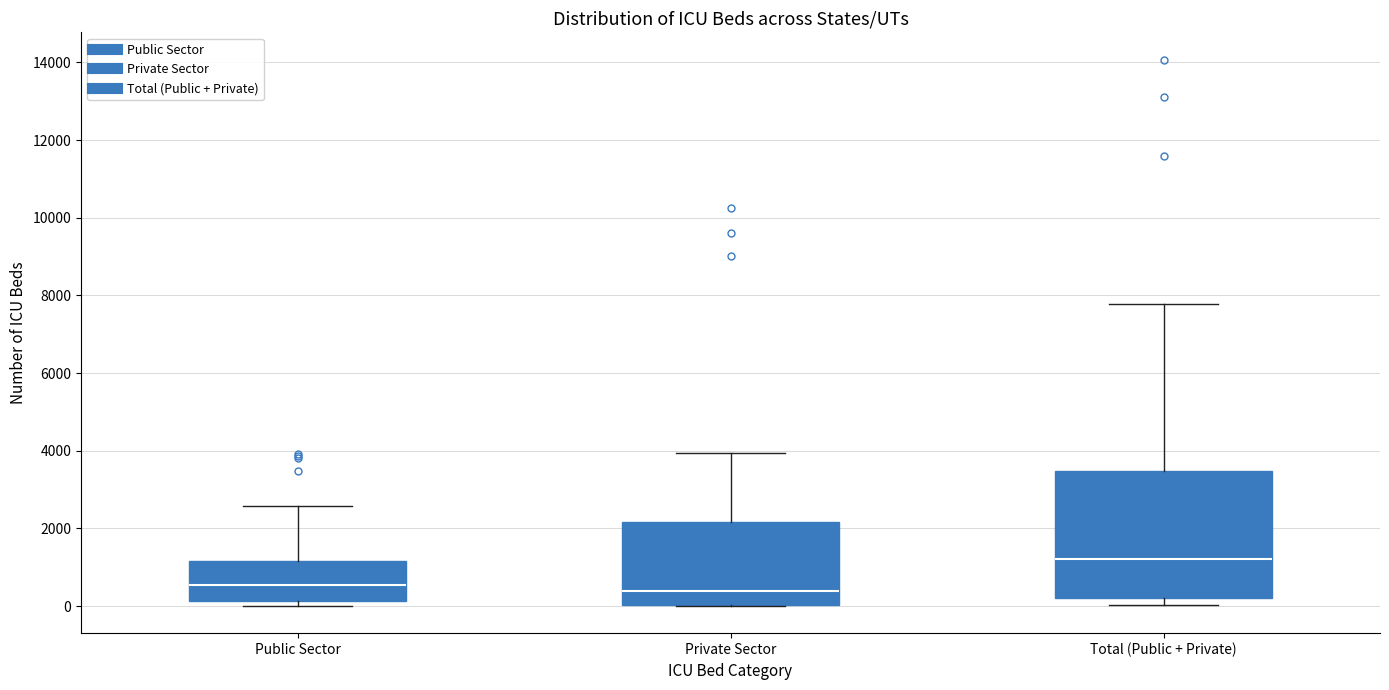

Reading left to right, transcribe this box plot: for each box, give where its median line is, the range the box spans, and where its two whiskers end, as read against the y-axis. The values are not printed on the chart, so give them approximately, as read against the axis.

Public Sector: median 600, box 200 to 1200, whiskers 0 to 2600
Private Sector: median 400, box 0 to 2200, whiskers 0 to 4000
Total (Public + Private): median 1200, box 200 to 3400, whiskers 0 to 7800